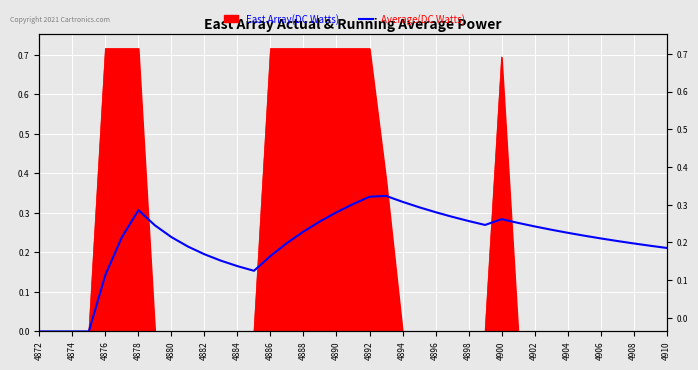

Which category has the lowest value across all series?

4872